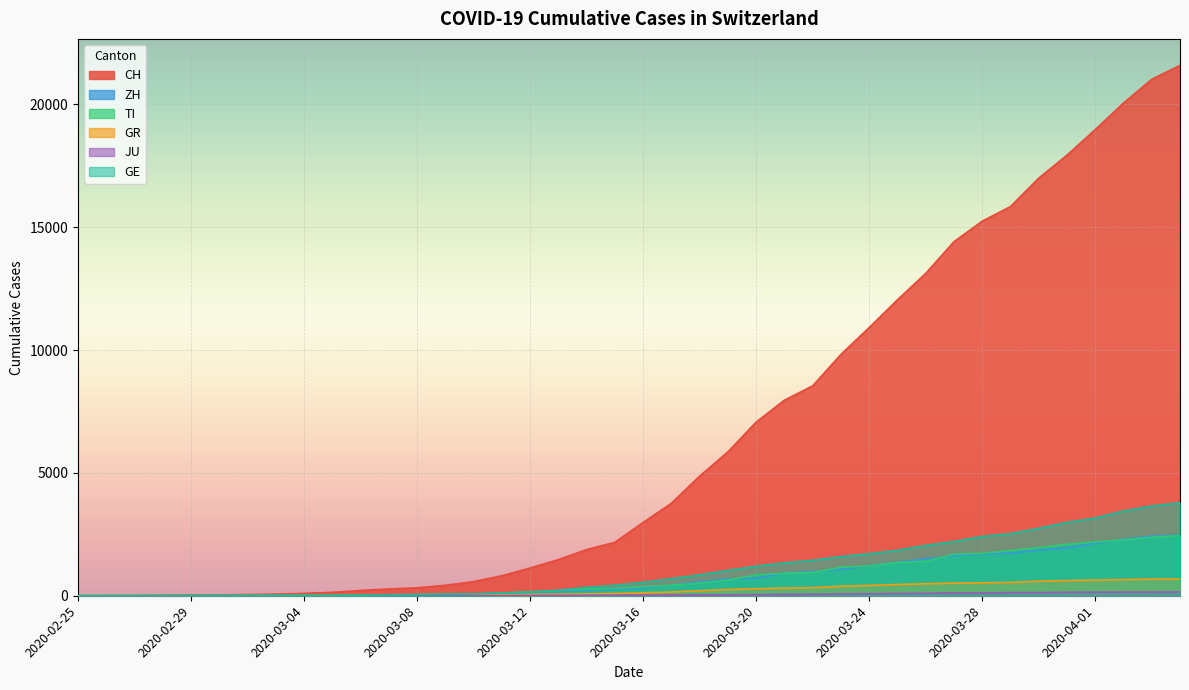

What is the highest value of the TI series?

2442